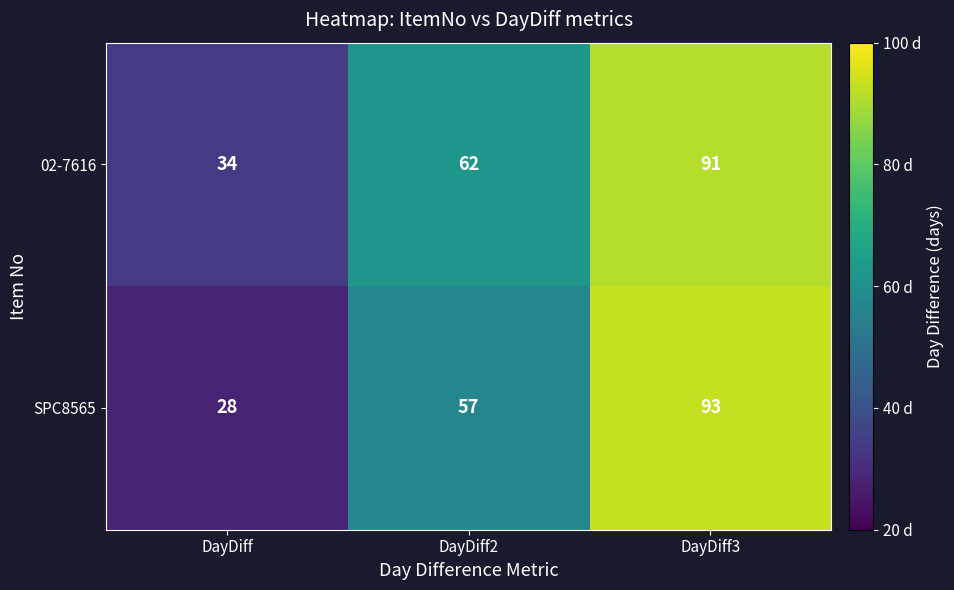

True or false: SPC8565 has a value of 57 at DayDiff2.

True